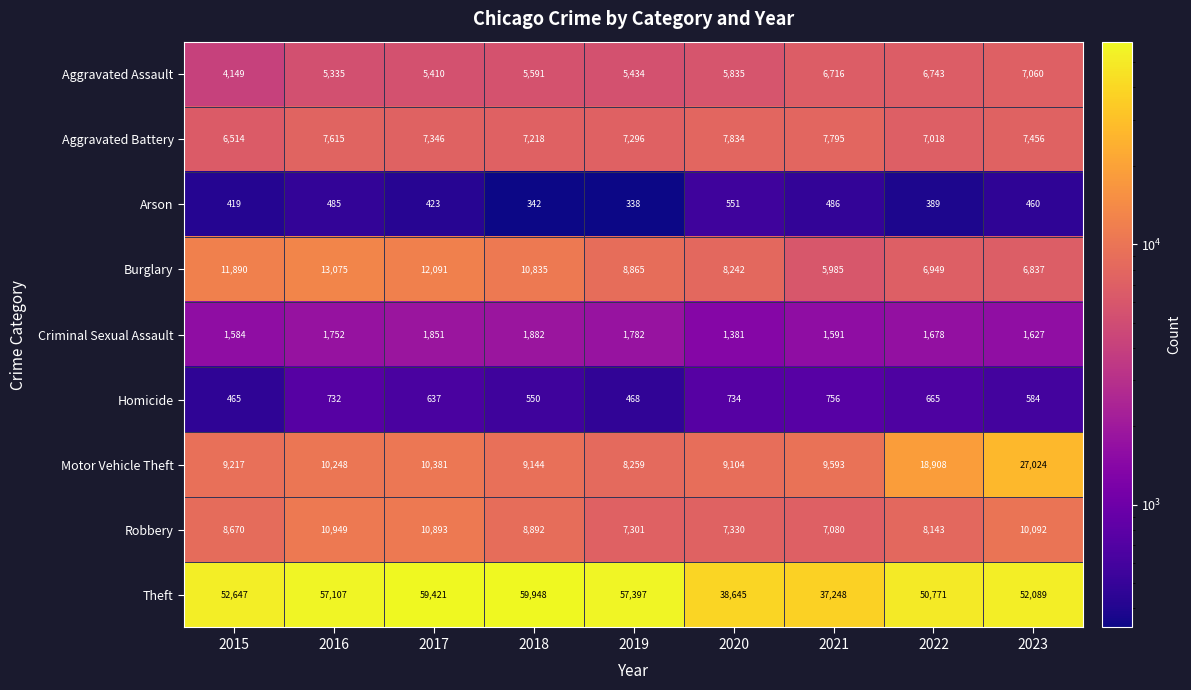

Which series has the largest total across all categories?

Theft